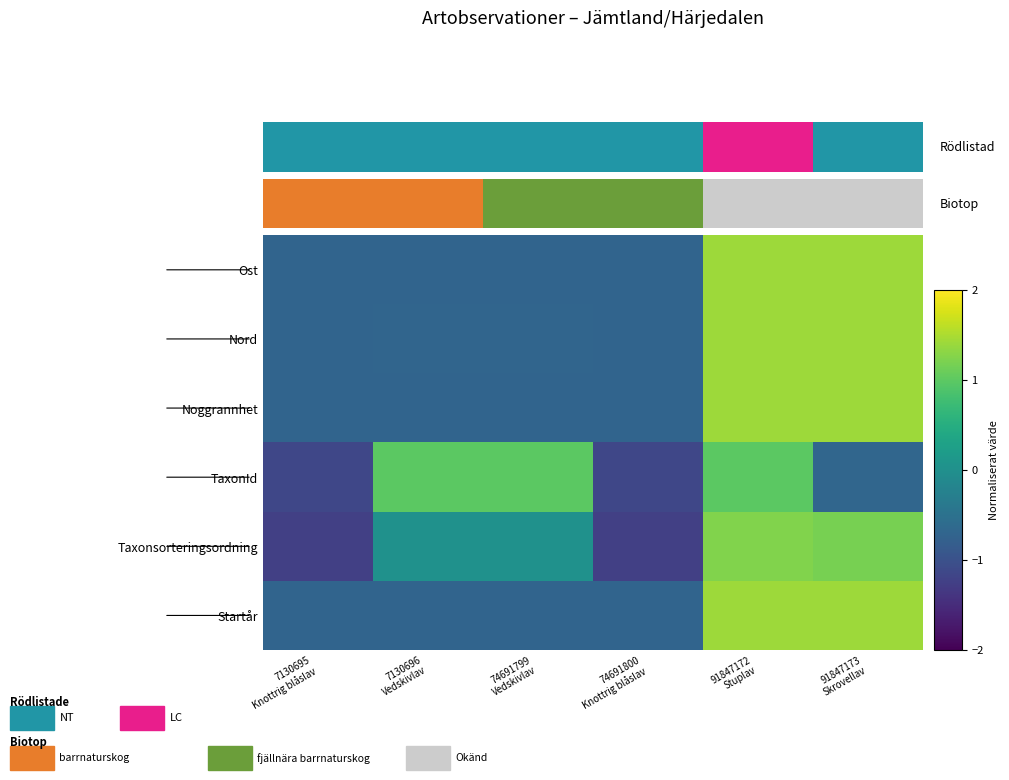

Reading right to left, transcribe all the data shown in this chart.

Ost: 91847173
Skrovellav=1.4	91847172
Stuplav=1.4	74691800
Knottrig blåslav=-0.7	74691799
Vedskivlav=-0.7	7130696
Vedskivlav=-0.7	7130695
Knottrig blåslav=-0.7
Nord: 91847173
Skrovellav=1.4	91847172
Stuplav=1.4	74691800
Knottrig blåslav=-0.7	74691799
Vedskivlav=-0.7	7130696
Vedskivlav=-0.7	7130695
Knottrig blåslav=-0.7
Noggrannhet: 91847173
Skrovellav=1.4	91847172
Stuplav=1.4	74691800
Knottrig blåslav=-0.7	74691799
Vedskivlav=-0.7	7130696
Vedskivlav=-0.7	7130695
Knottrig blåslav=-0.7
TaxonId: 91847173
Skrovellav=-0.7	91847172
Stuplav=1.0	74691800
Knottrig blåslav=-1.1	74691799
Vedskivlav=1.0	7130696
Vedskivlav=1.0	7130695
Knottrig blåslav=-1.1
Taxonsorteringsordning: 91847173
Skrovellav=1.2	91847172
Stuplav=1.2	74691800
Knottrig blåslav=-1.2	74691799
Vedskivlav=0.0	7130696
Vedskivlav=0.0	7130695
Knottrig blåslav=-1.2
Startår: 91847173
Skrovellav=1.4	91847172
Stuplav=1.4	74691800
Knottrig blåslav=-0.7	74691799
Vedskivlav=-0.7	7130696
Vedskivlav=-0.7	7130695
Knottrig blåslav=-0.7